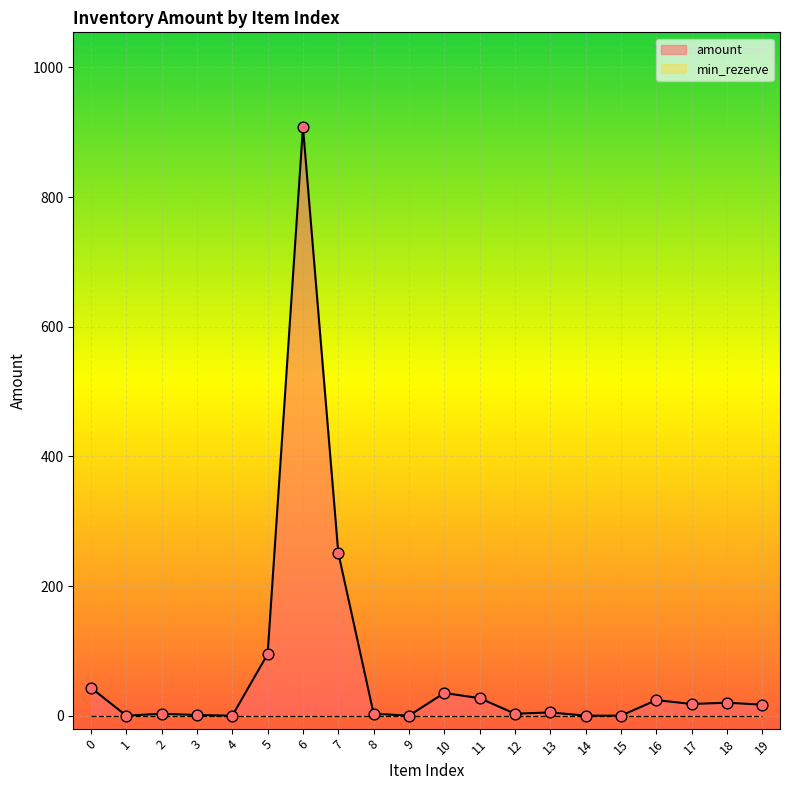

Which has a higher value, 8 or 12?

8